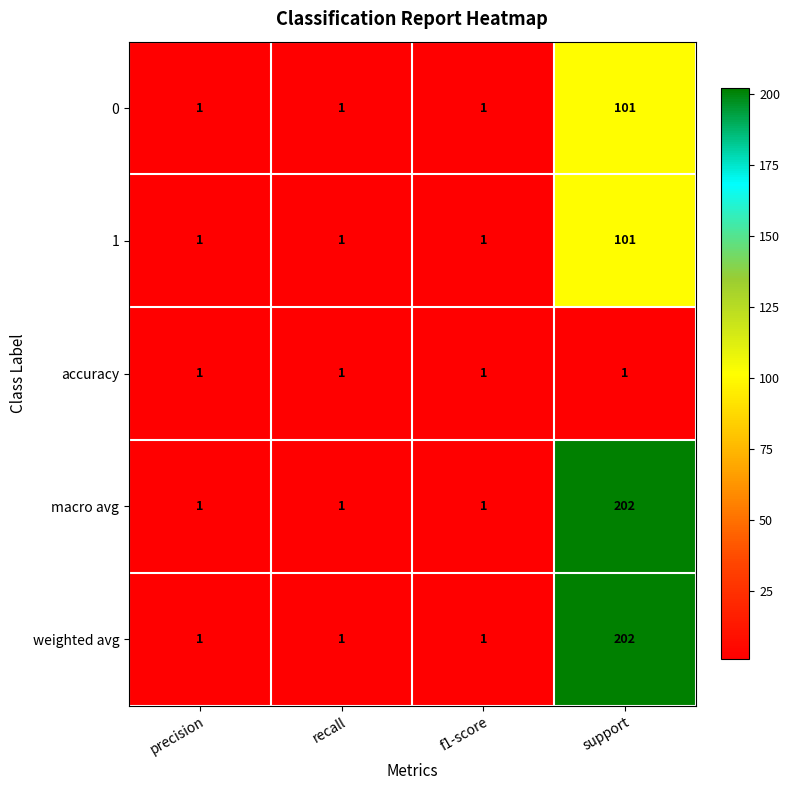

The value of 1 at support is 101. True or false?

True